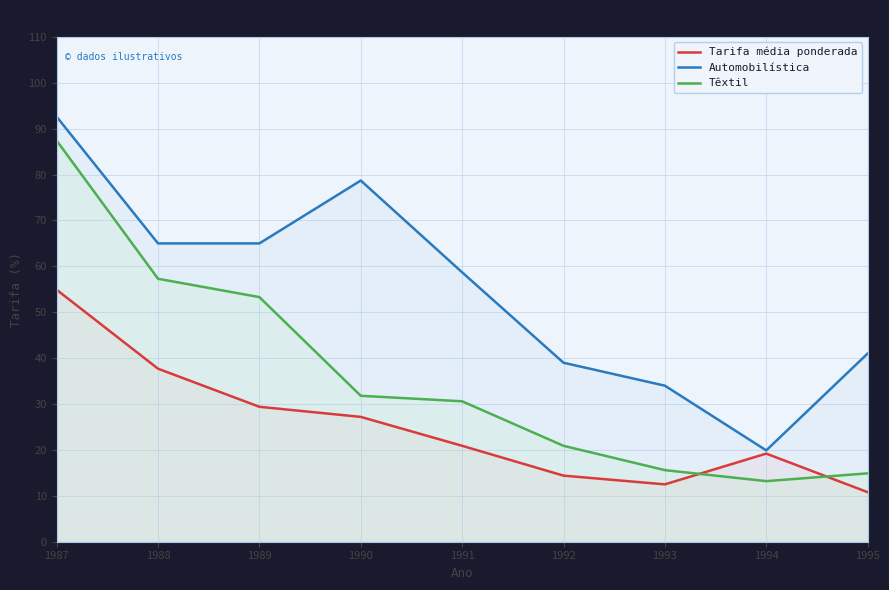

Which series has the widest spread of values?

Têxtil